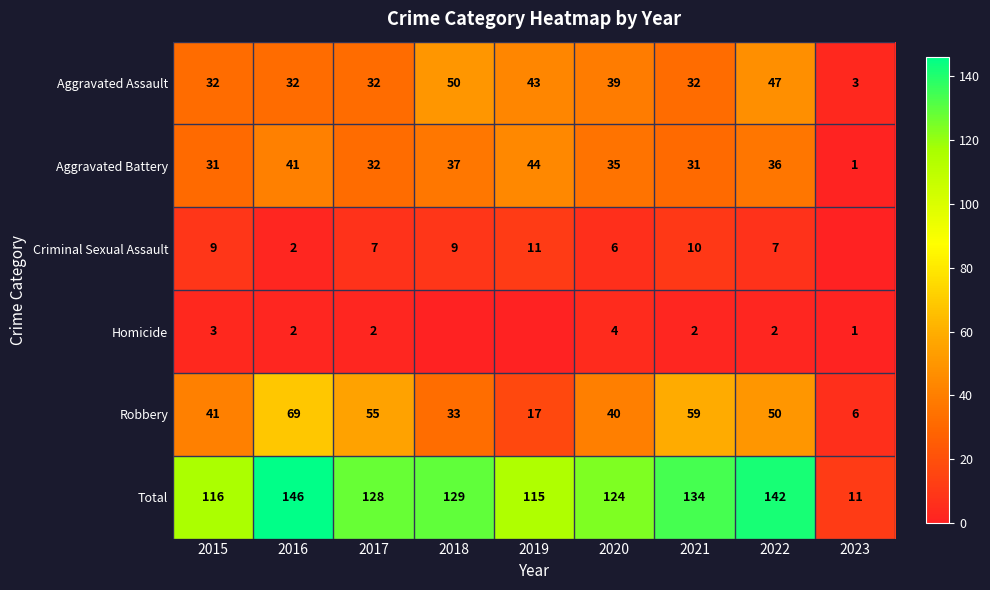

Which series has the widest spread of values?

Total